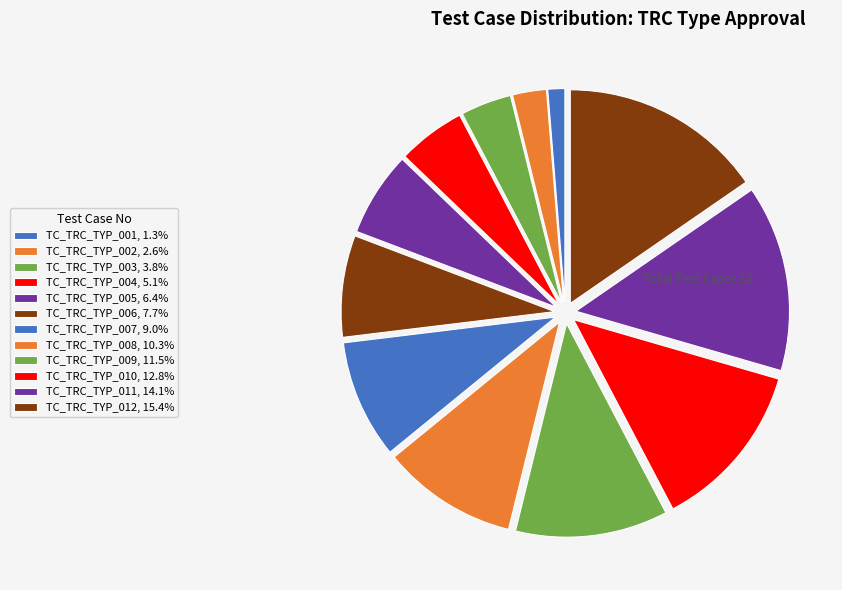

How many segments does this pie chart have?

12